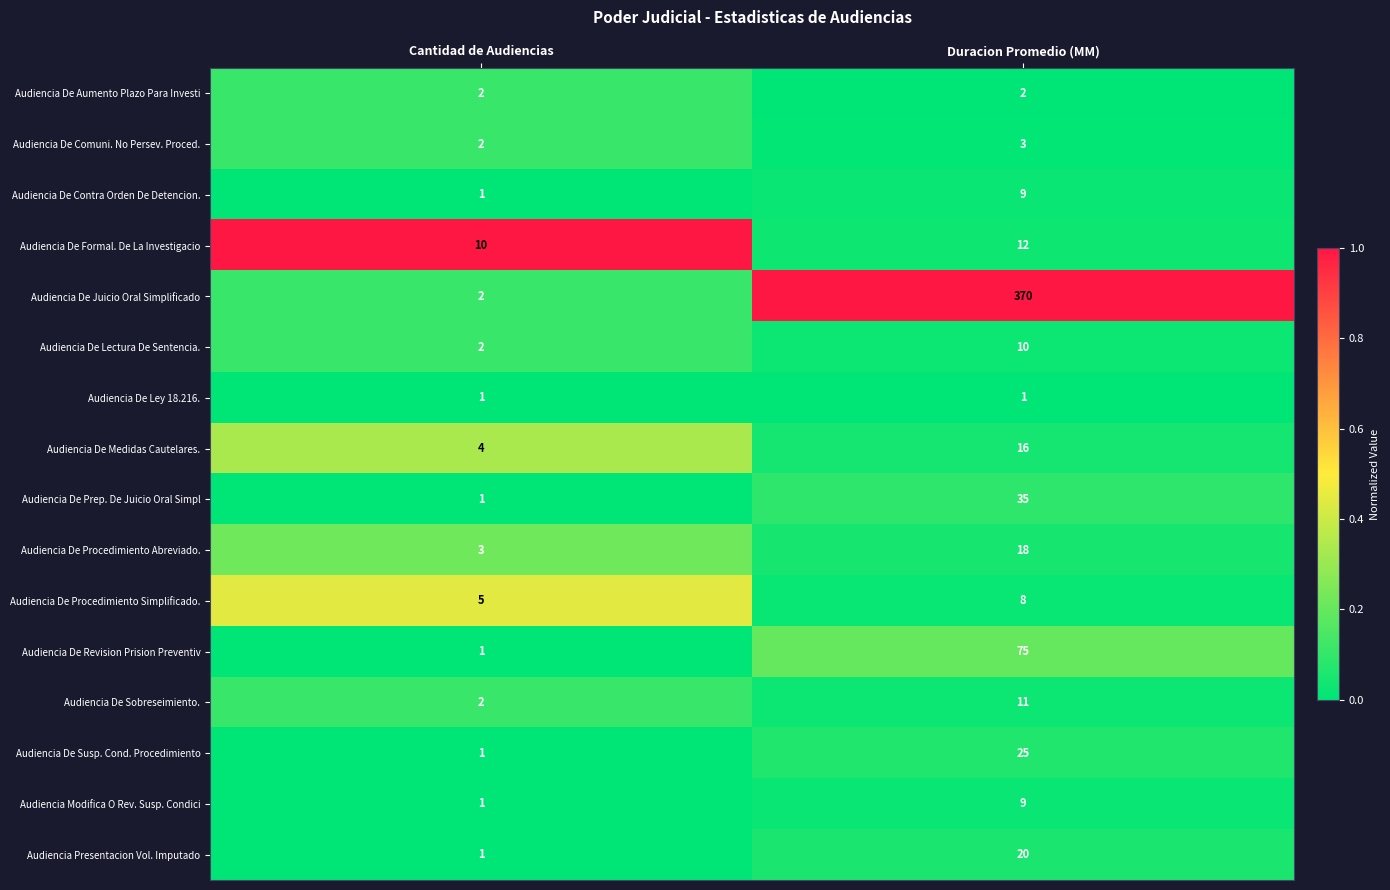

What is the difference between the maximum and minimum values in the Audiencia De Contra Orden De Detencion. series?

8